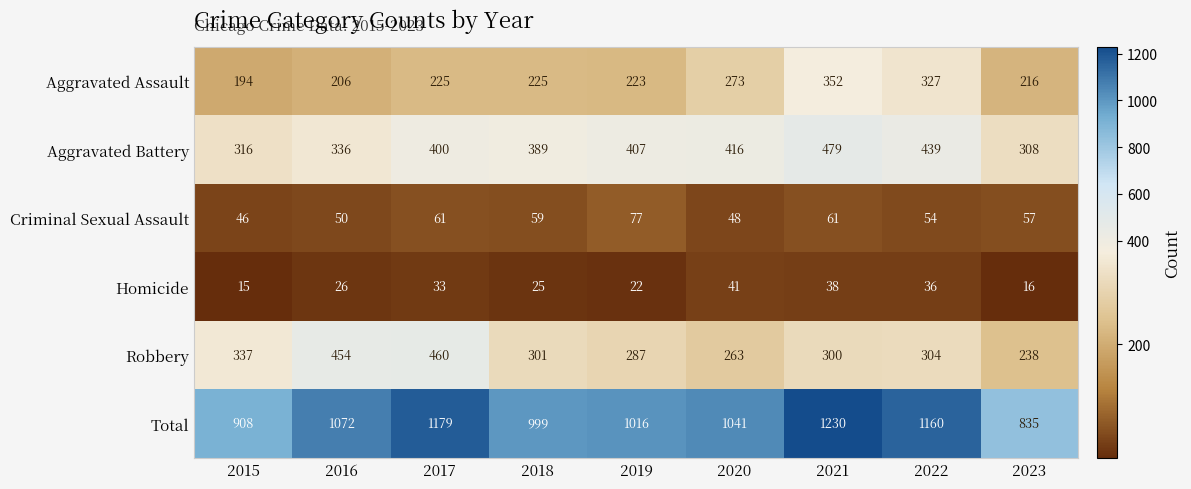

List the series in order of their peak value, highest first.

Total, Aggravated Battery, Robbery, Aggravated Assault, Criminal Sexual Assault, Homicide